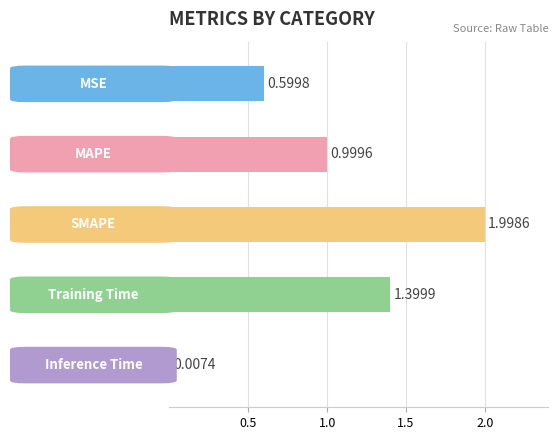

What is the label of the 3rd bar from the left?

SMAPE